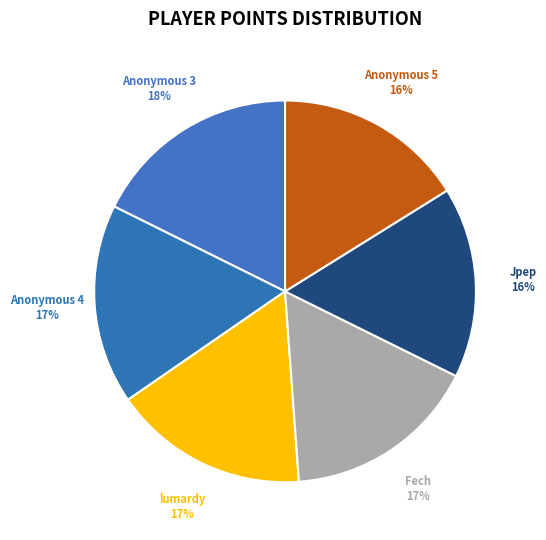

To the nearest percent, what is the average slice percentage?

17%